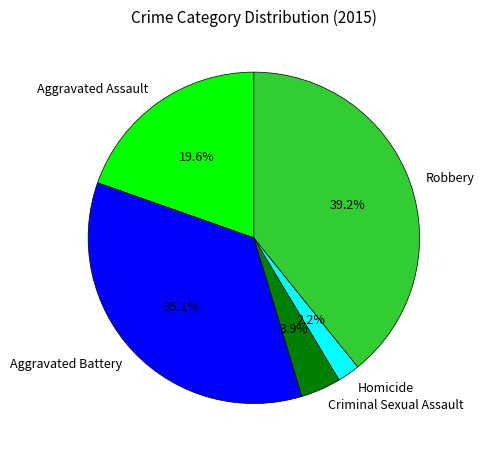

Is Robbery the majority of the pie?

No